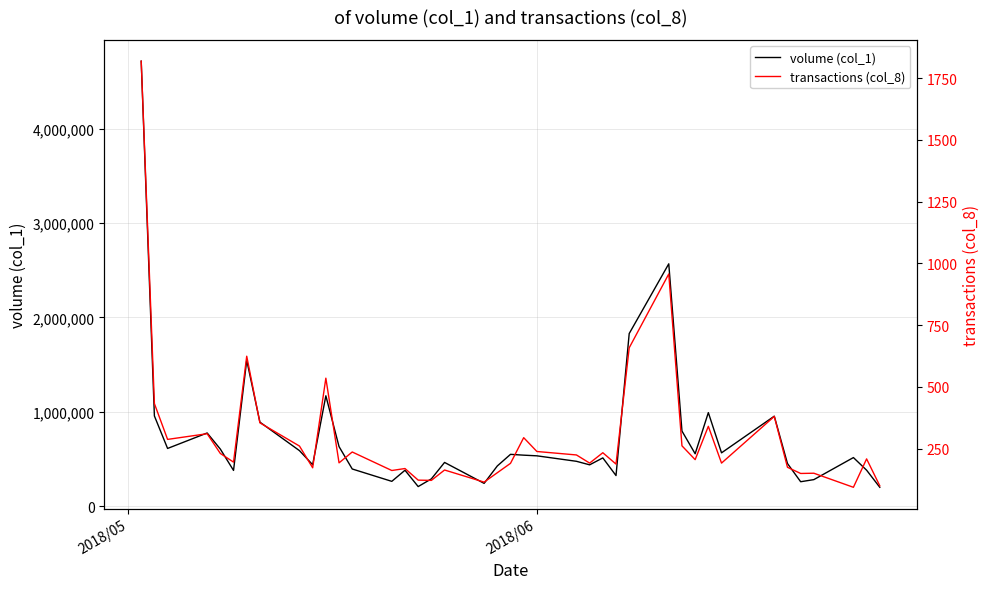

How many data points in volume (col_1) are less than 534441?

20